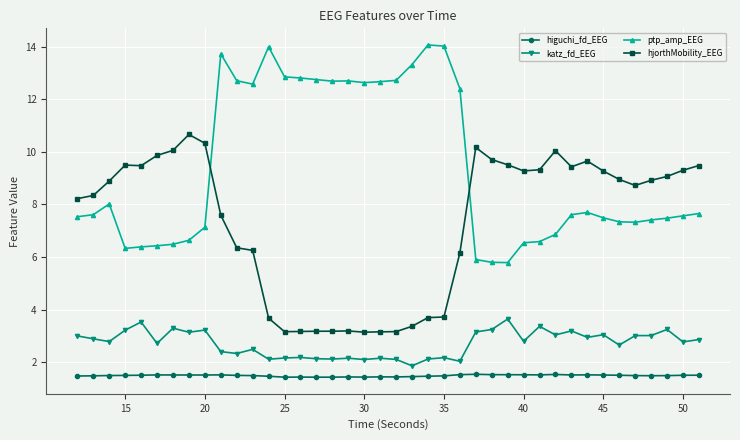

Which series has the largest total across all categories?

ptp_amp_EEG